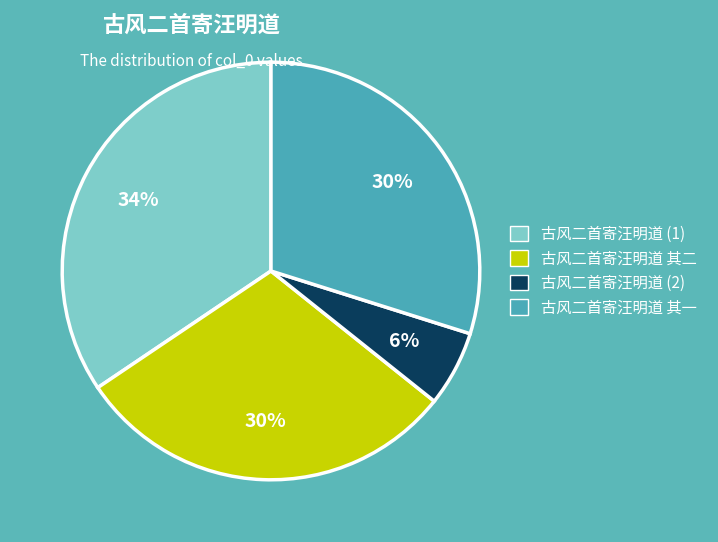

Do 古风二首寄汪明道 其一 and 古风二首寄汪明道 其二 together represent more than half of the pie?

Yes